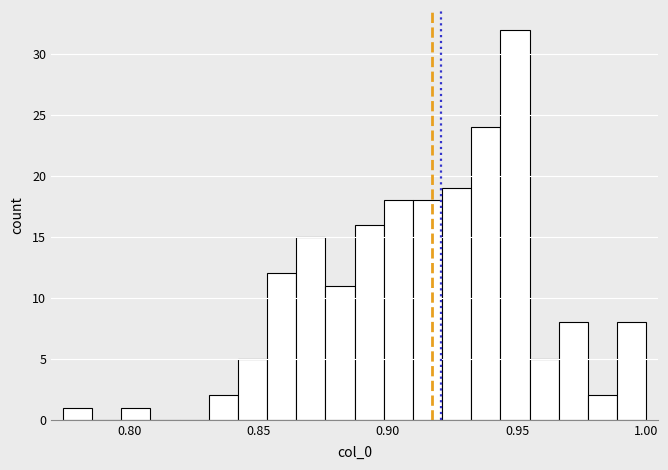

Read against the x-axis, roughly where is the centre of the tallest bar?

0.950